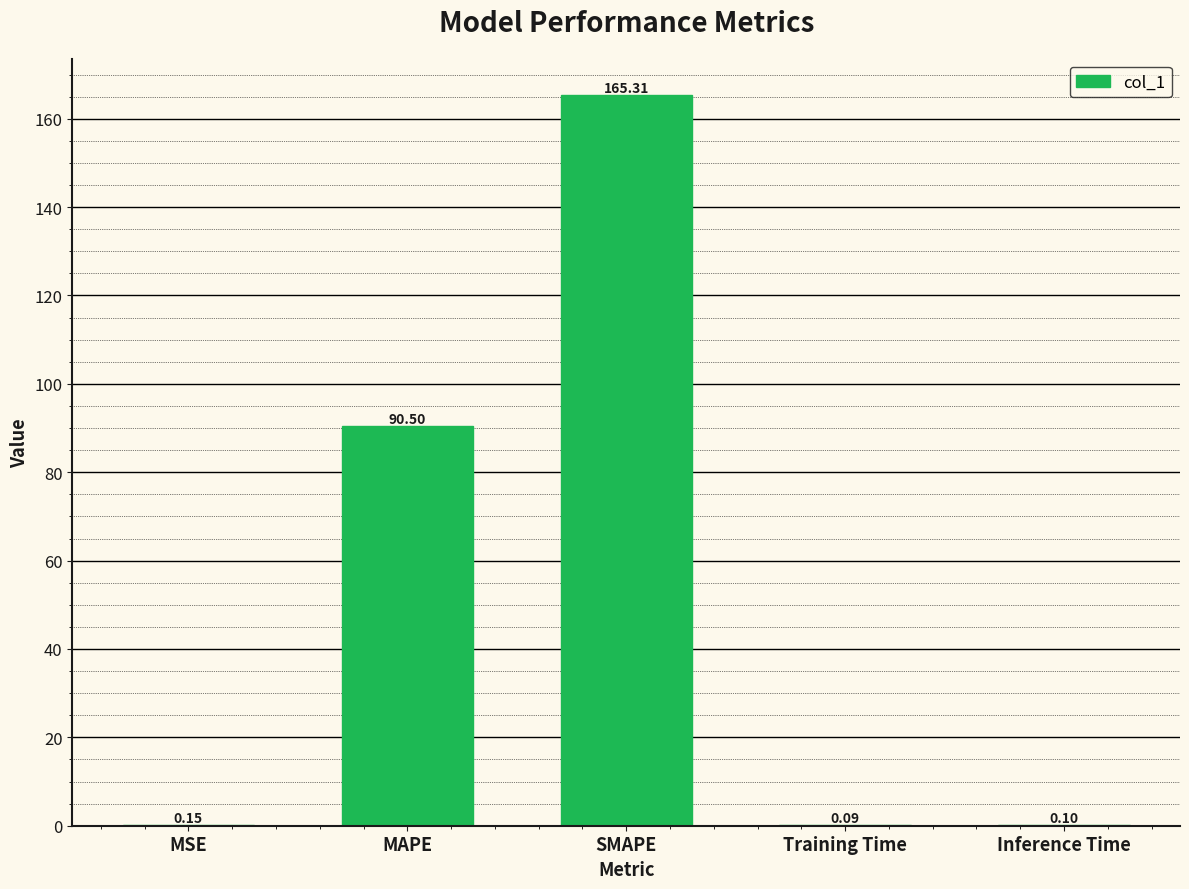

Where is the data nearest to the value 82?

MAPE